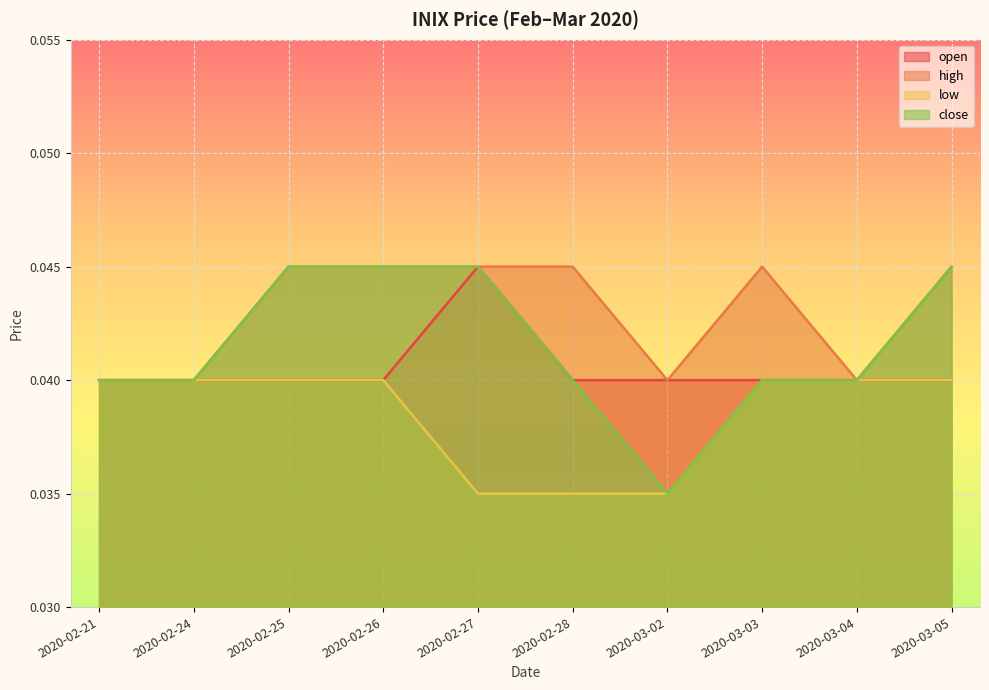

How many lines are shown in the chart?

4